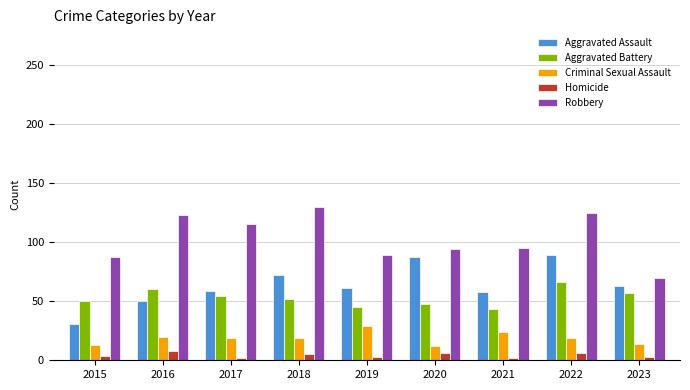

True or false: Aggravated Battery has a value of 60 at 2016.

True